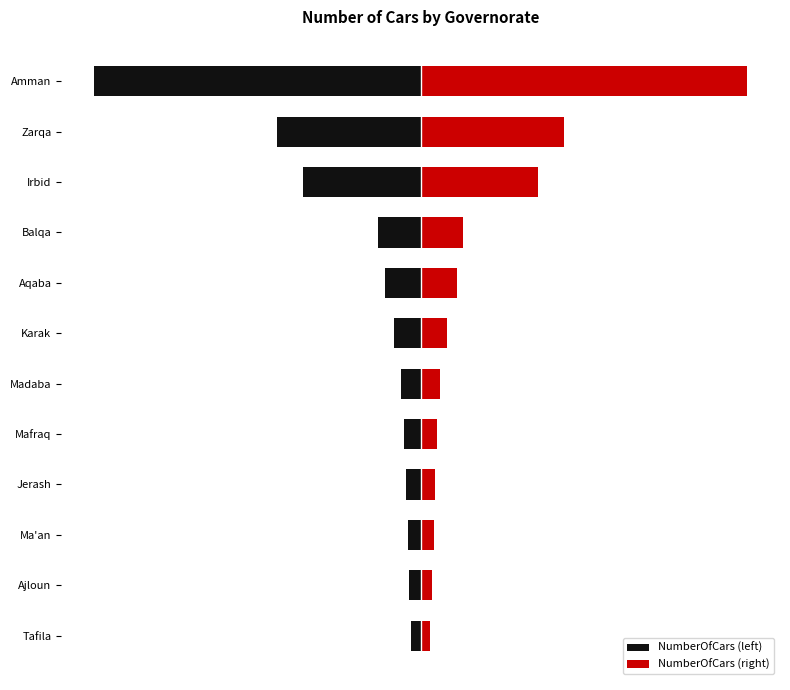

What is the approximate value of NumberOfCars (left) at Aqaba?

-55000